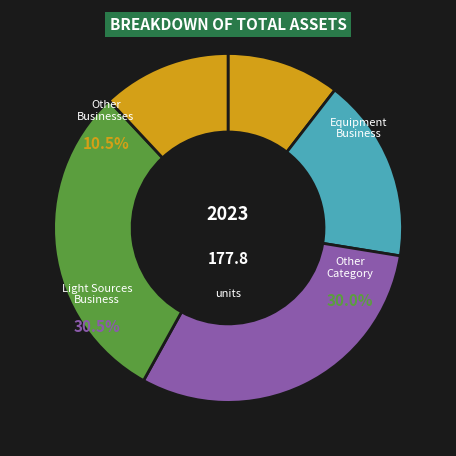

Is it true that j=4 is 30% of the pie?

True